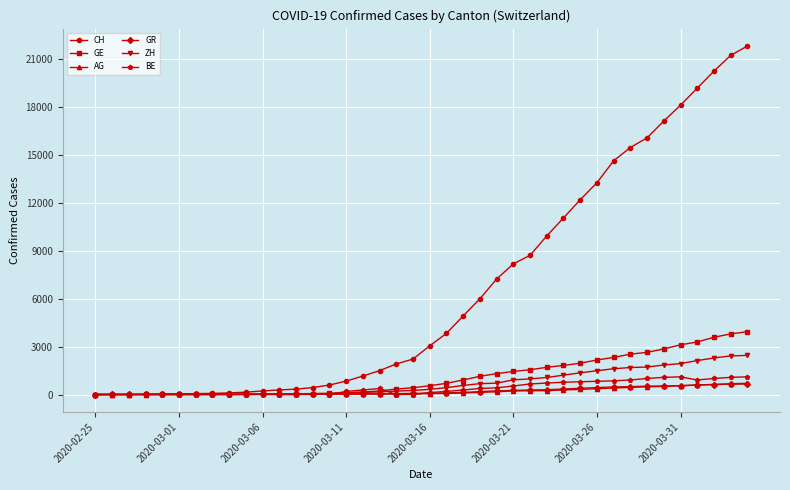

Which series has the largest total across all categories?

CH